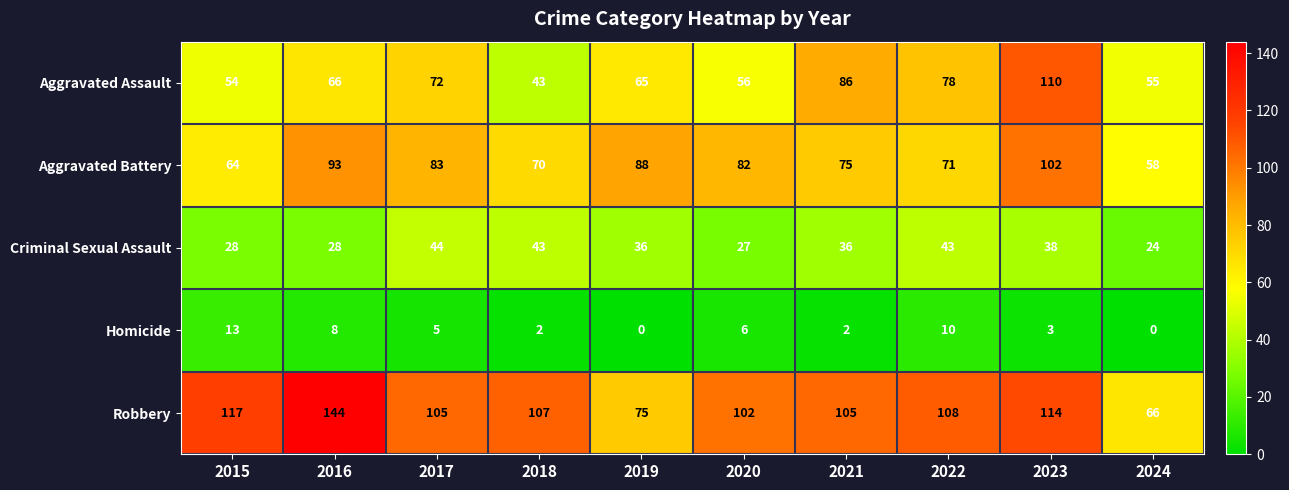

List the series in order of their peak value, highest first.

Robbery, Aggravated Assault, Aggravated Battery, Criminal Sexual Assault, Homicide